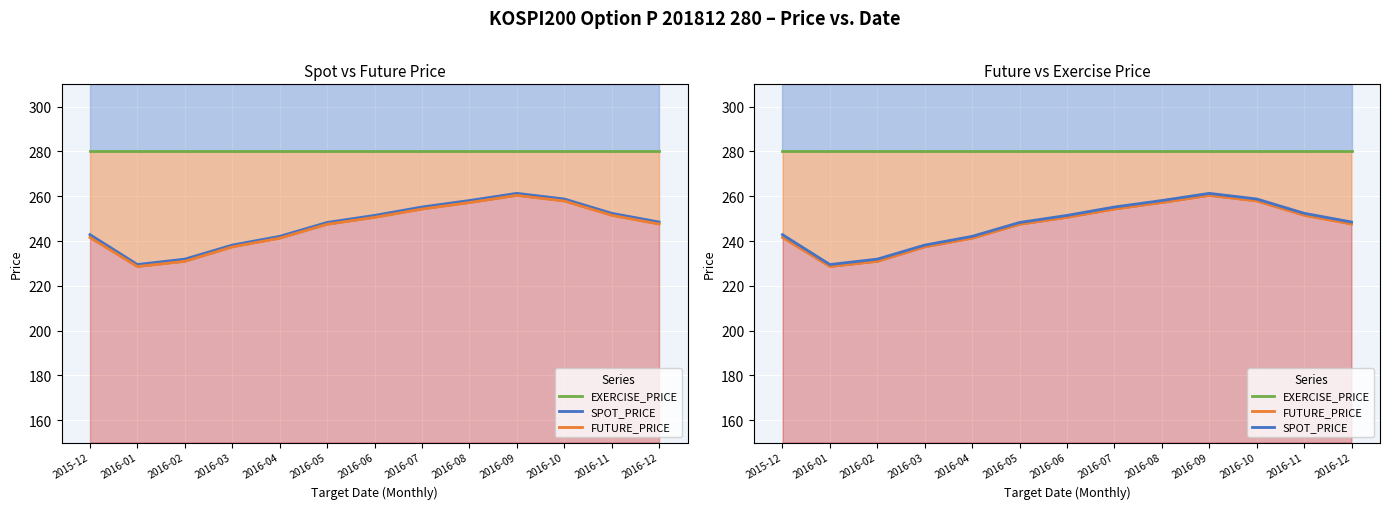

Between 2016-06 and 2016-09, which series saw the biggest shift?

SPOT_PRICE